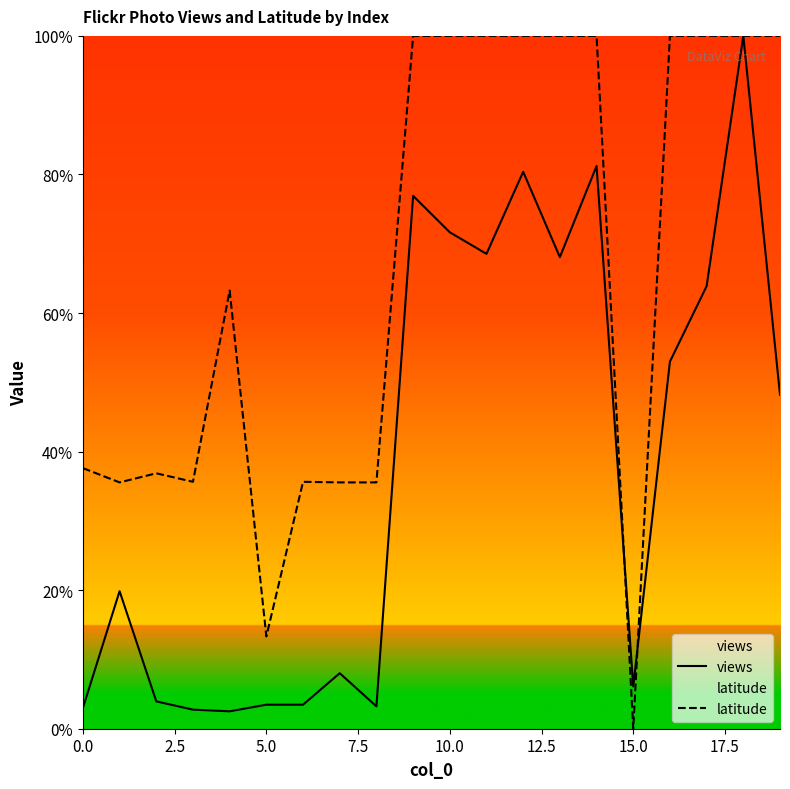

How many times do latitude and views cross each other?

2